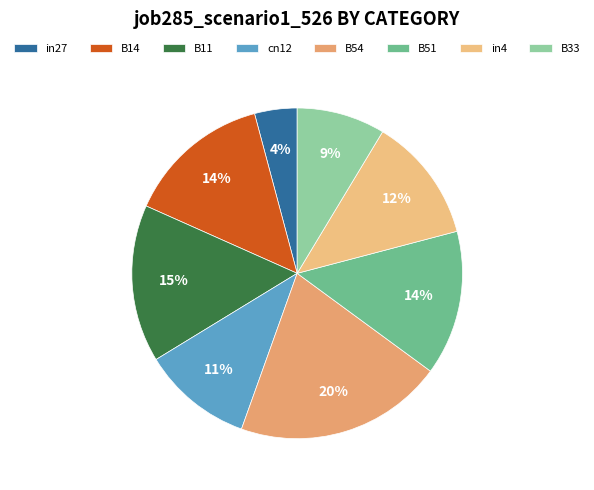

Is there any slice that represents more than half of the pie?

No